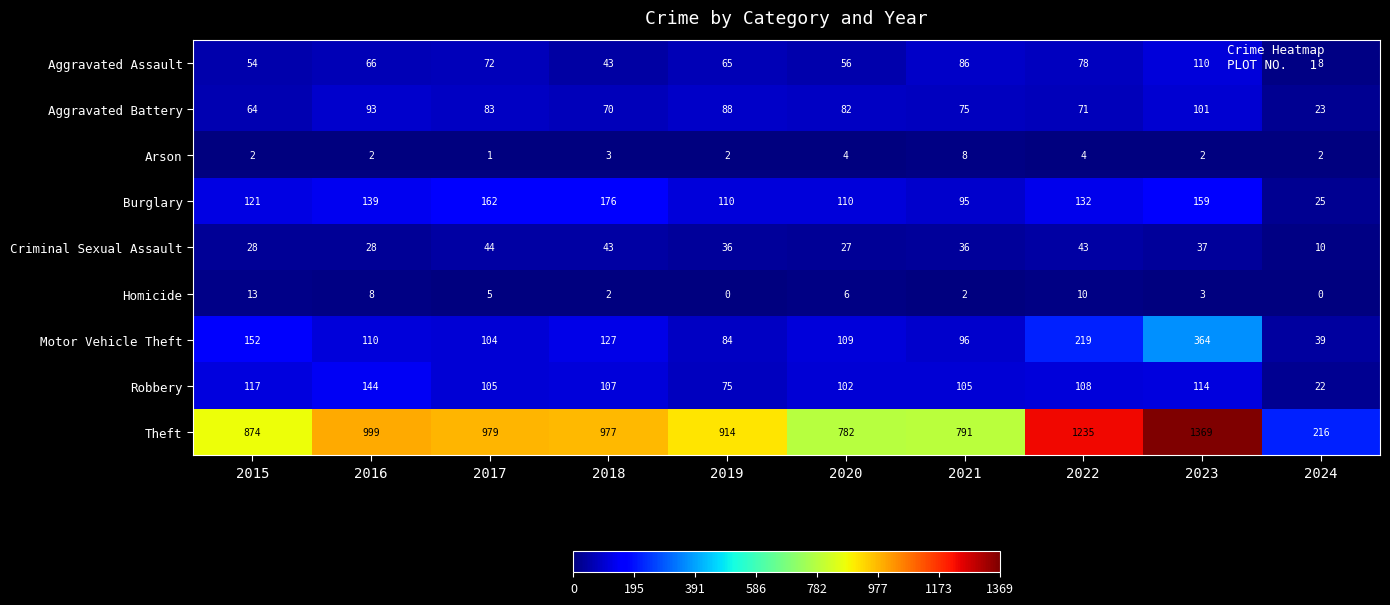

The value of Aggravated Assault at 2015 is 54. True or false?

True